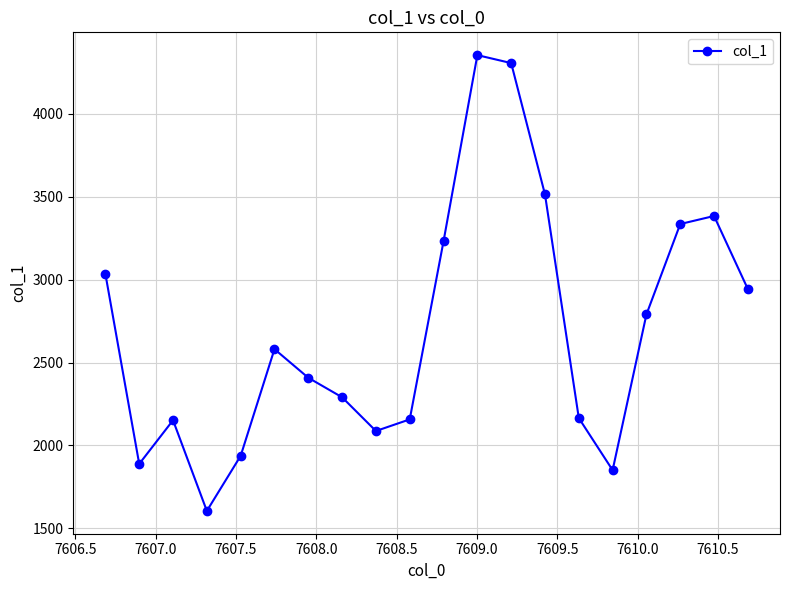

What is the sum of all values?

54012.9